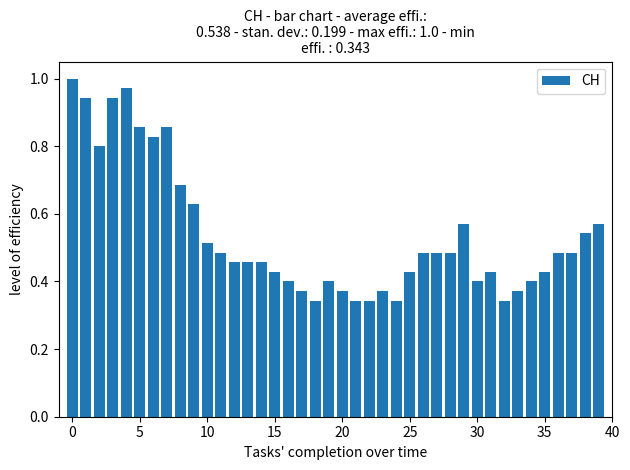

What is the sum of all values?

21.5